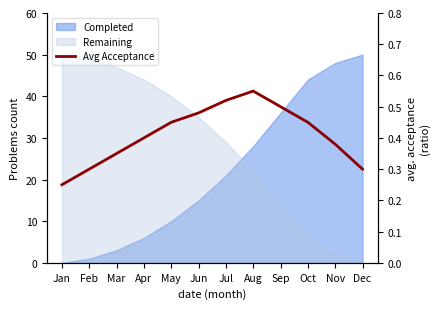

The chart shows a value of 0.5 at Oct. True or false?

True